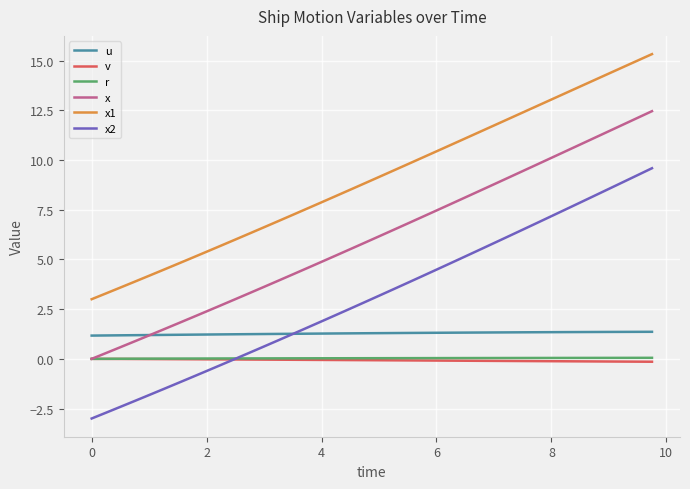

True or false: v and u cross at least once.

False